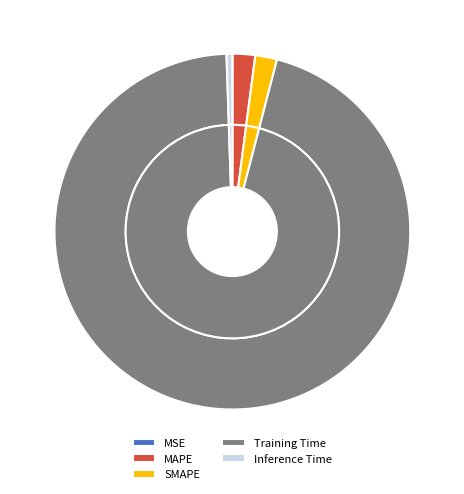

Rank the categories by value from lowest to highest.

MSE, Inference Time, SMAPE, MAPE, Training Time